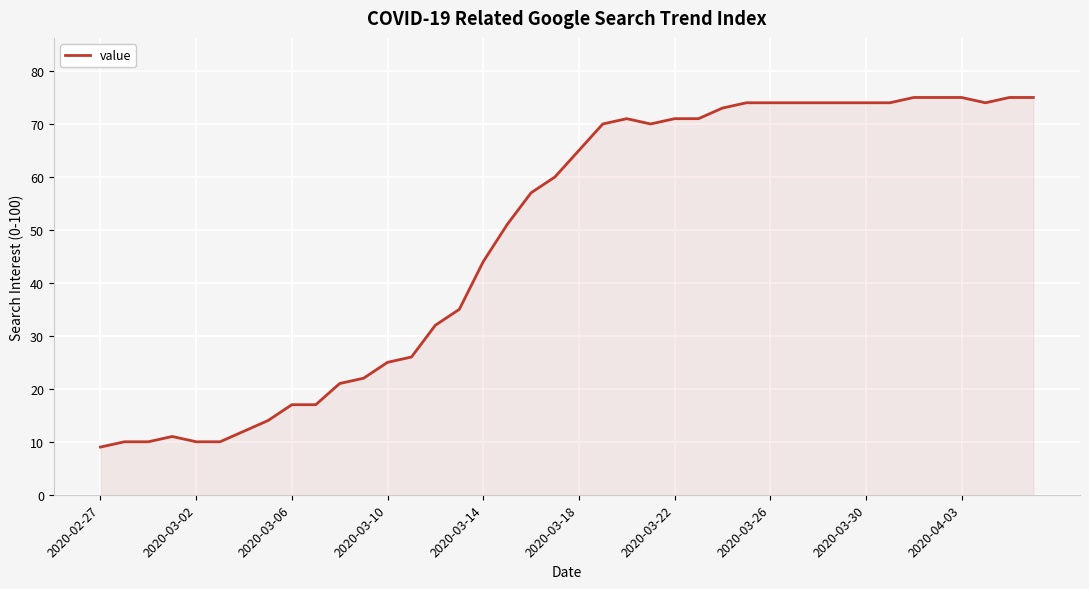

What is the maximum value shown in the chart?

75